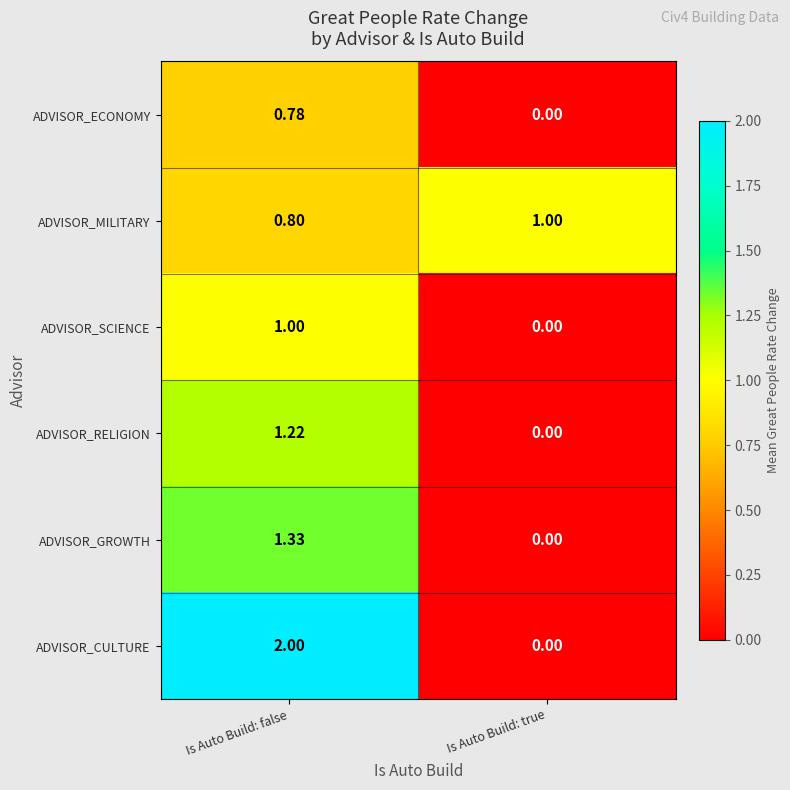

Which label corresponds to the smallest value in the chart?

Is Auto Build: true